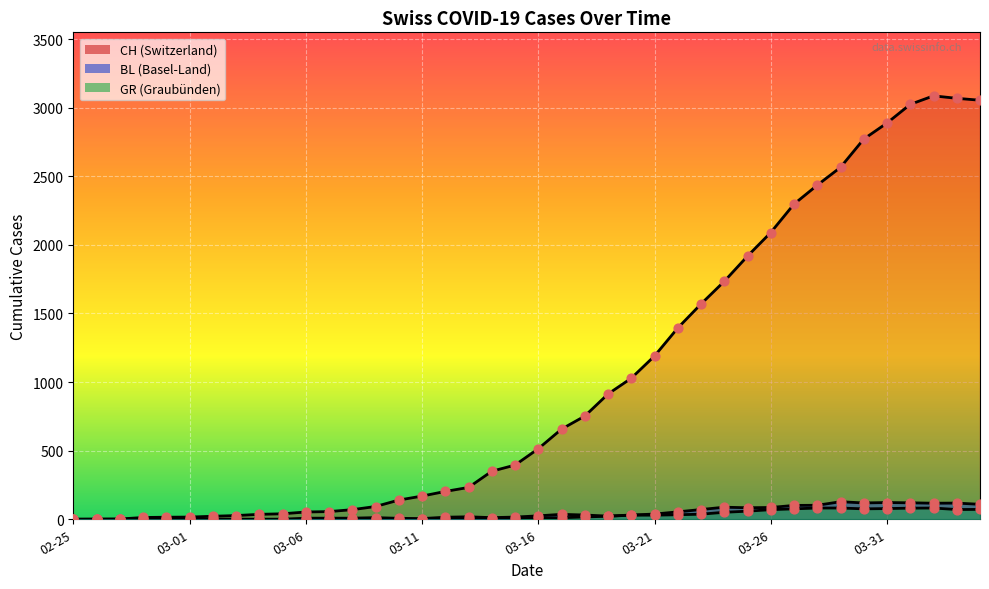

Which series has the largest total across all categories?

CH